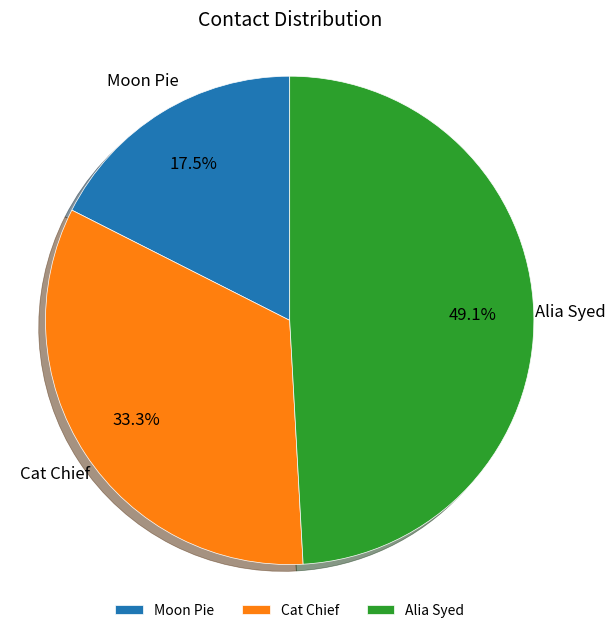

Which has a higher value, Moon Pie or Cat Chief?

Cat Chief